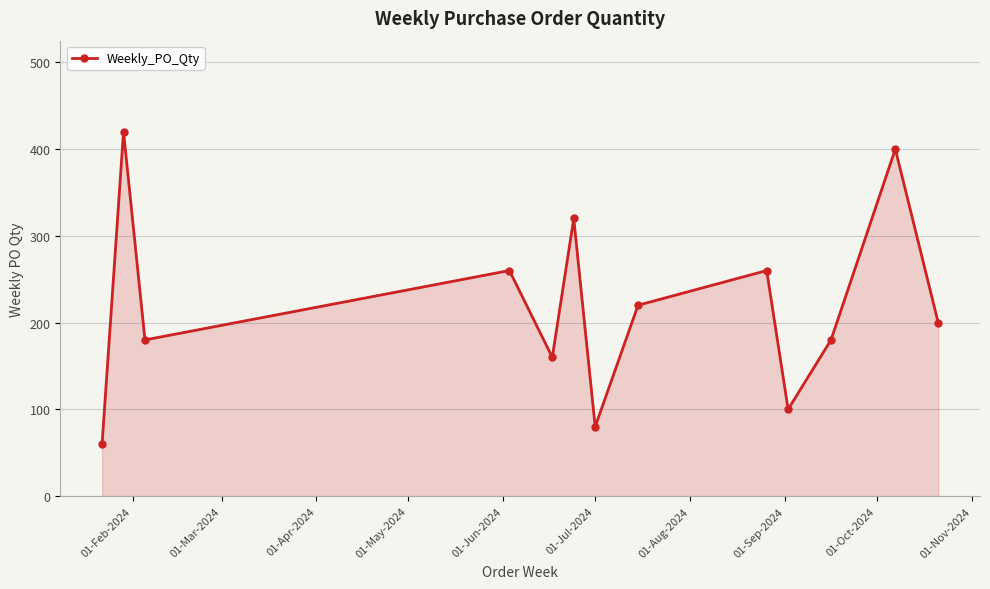

How many distinct data groups are displayed?

1